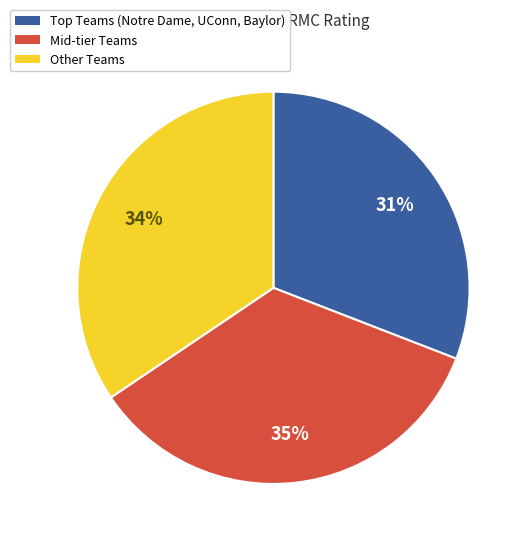

To the nearest percent, what portion does Other Teams represent?

34%